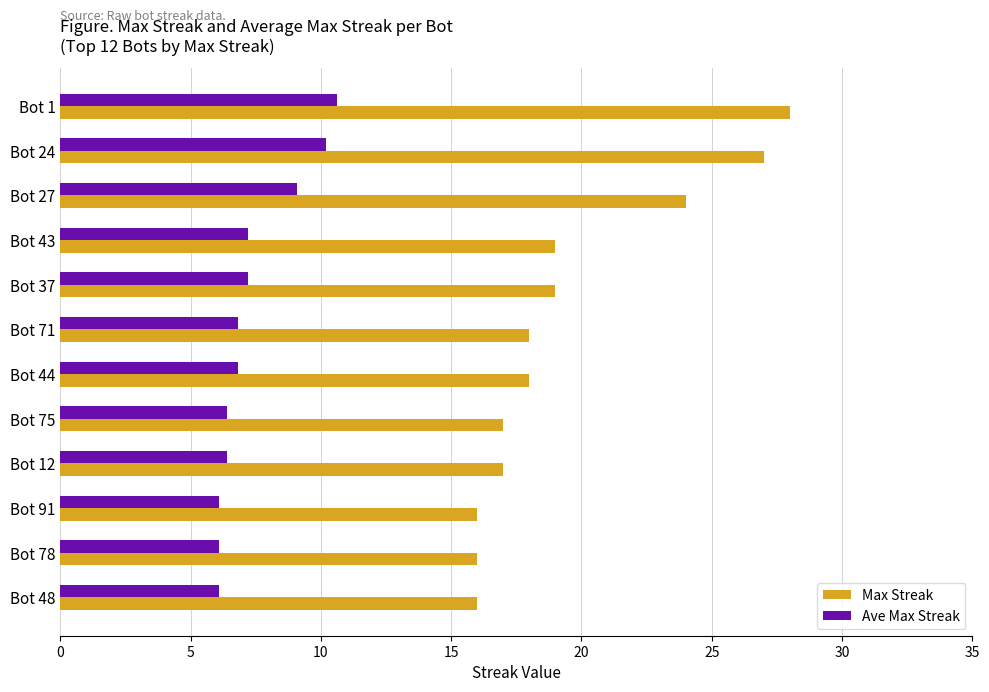

Where is Max Streak nearest to the value 22?

Bot 27